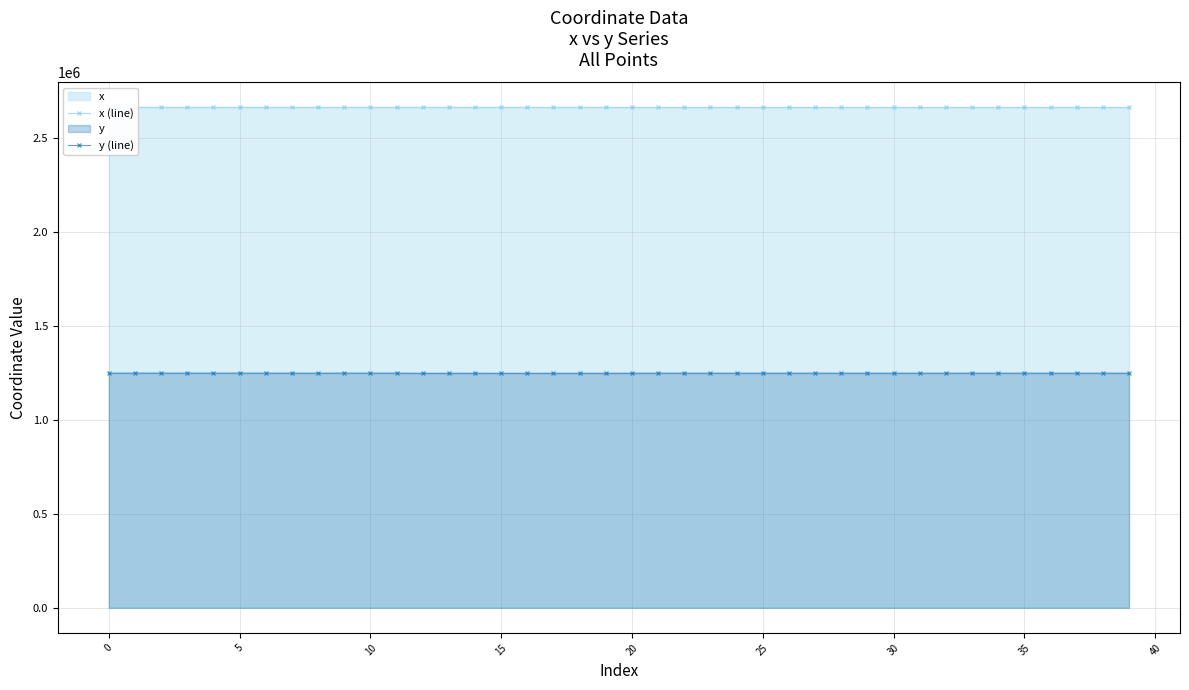

True or false: x (line) and y (line) intersect in this chart.

False